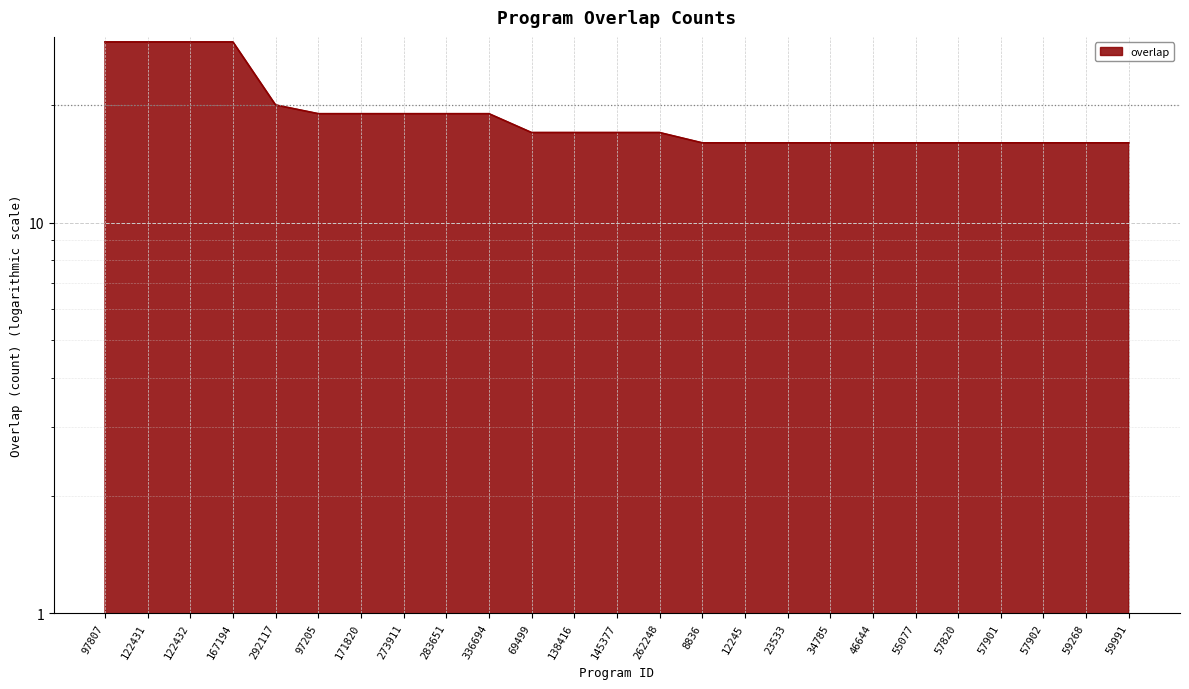

What is the change in value from 97807 to 57820?

-13